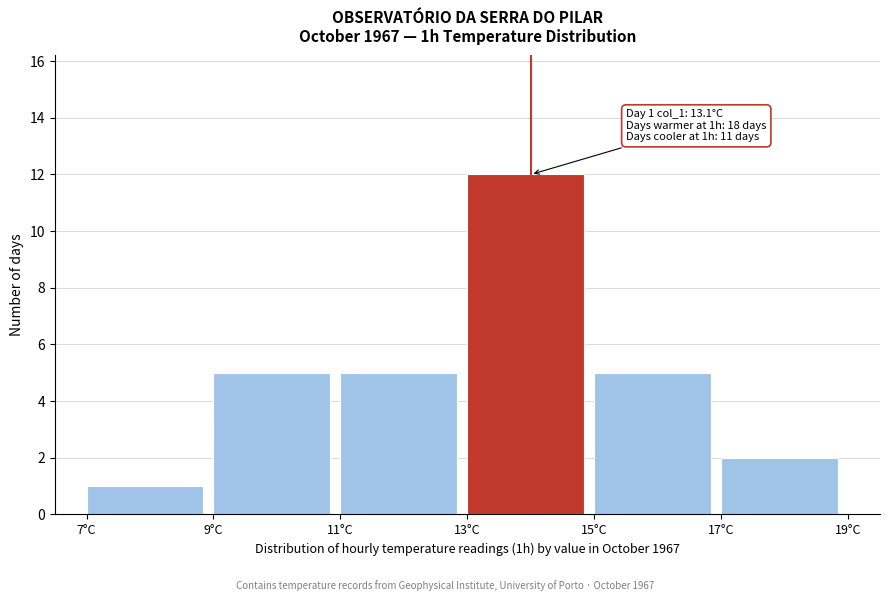

Over which range of the x-axis is the bar tallest?

13 to 15